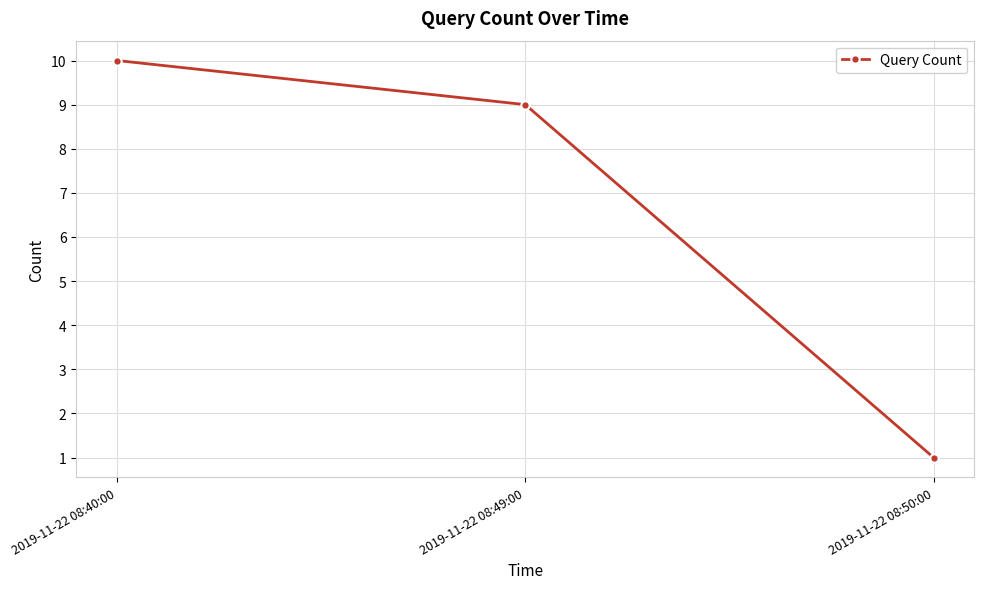

What is the minimum value shown in the chart?

1